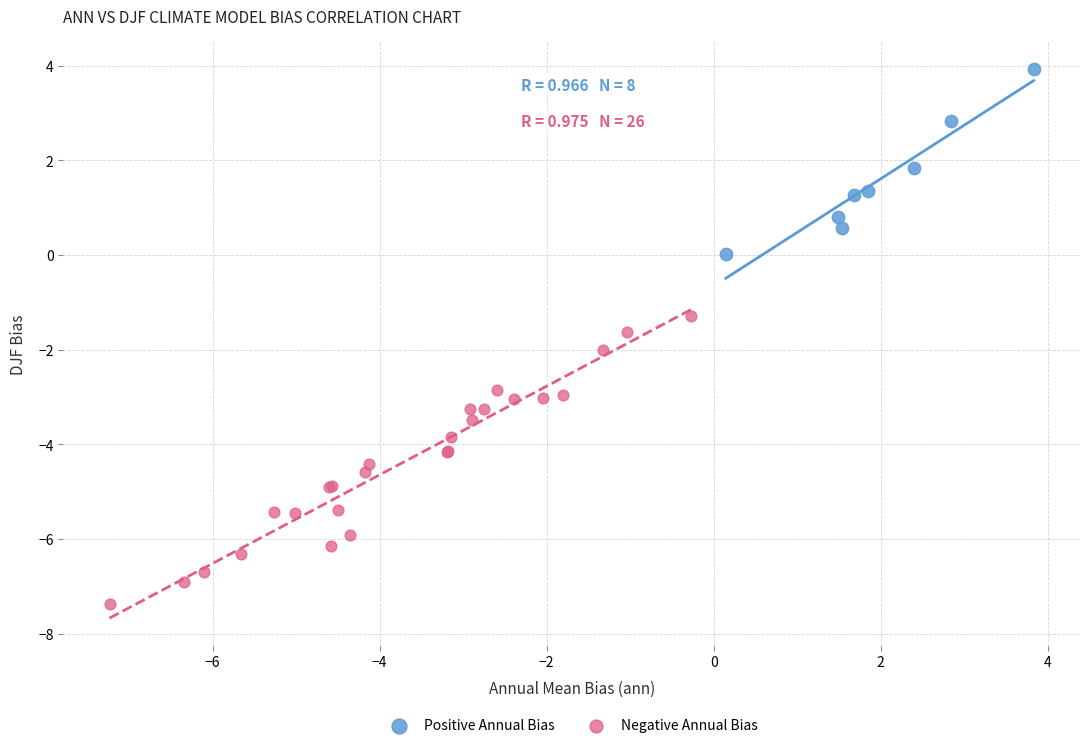

Which series has the largest Y range (max minus min)?

Negative Annual Bias